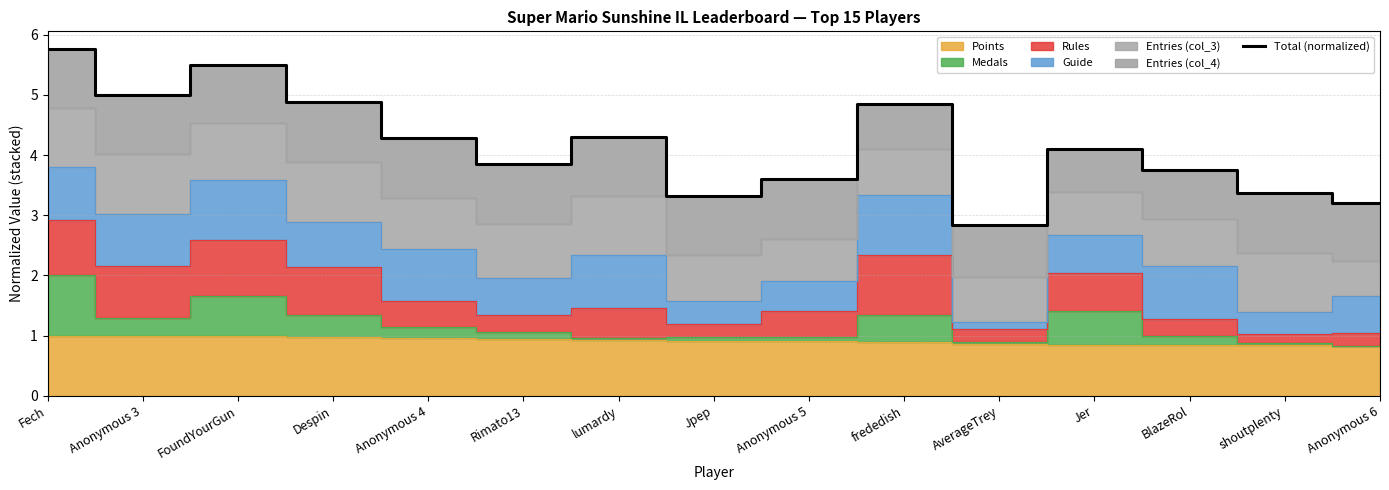

How many lines are shown in the chart?

1